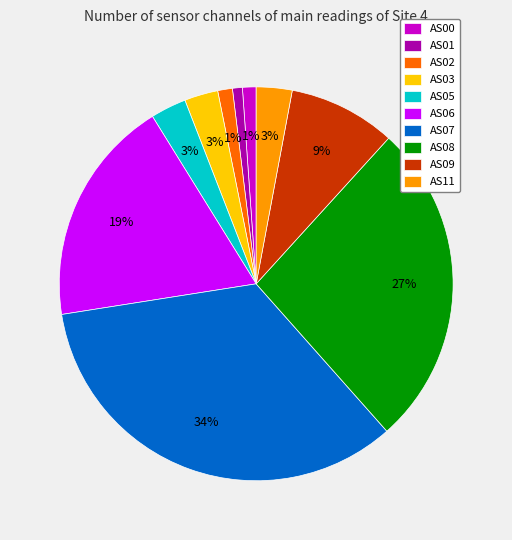

Is there a majority slice in this chart?

No